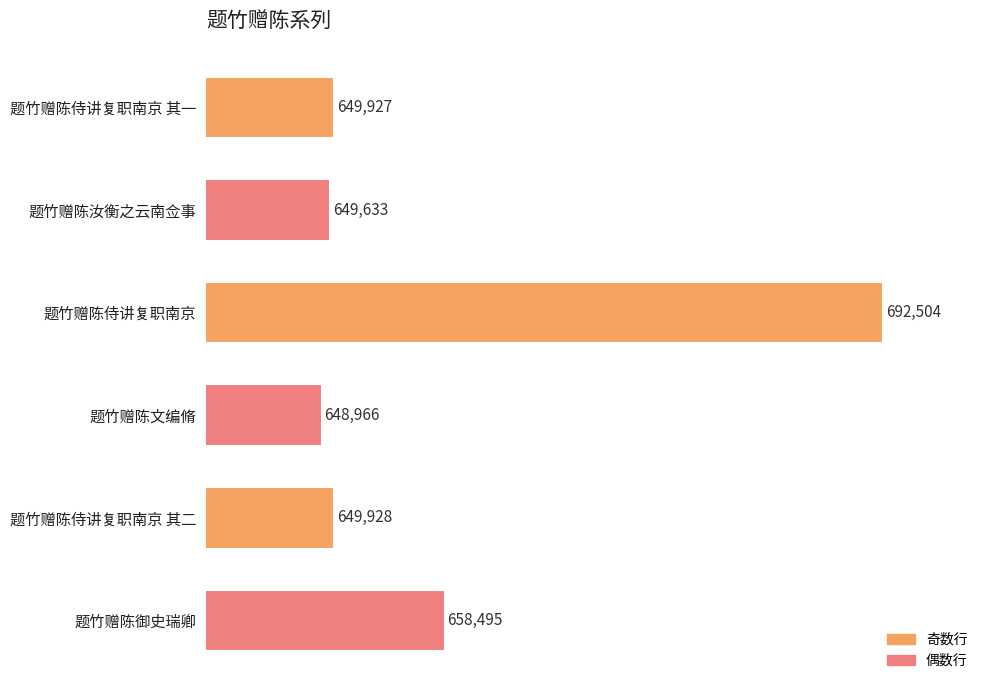

At which category does the chart reach its minimum across all series?

题竹赠陈文编脩